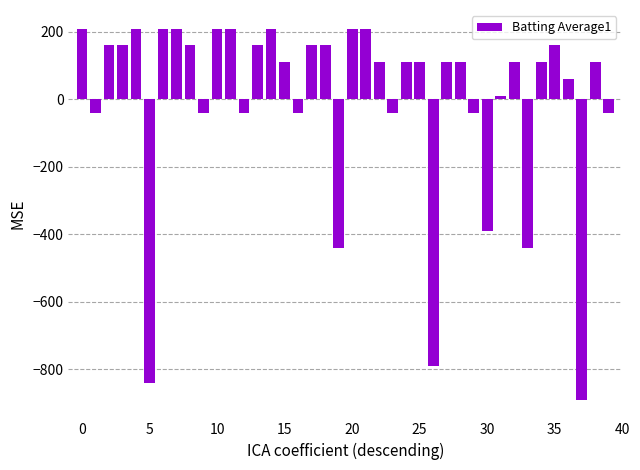

What is the value of the 17th bar from the left?

-40.0